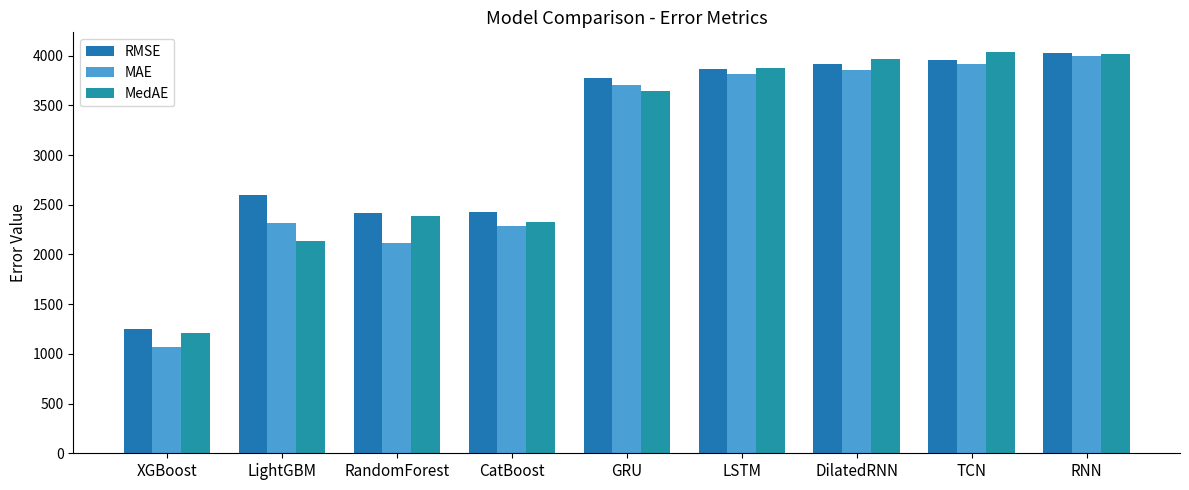

What is the label of the 5th bar from the right?

GRU